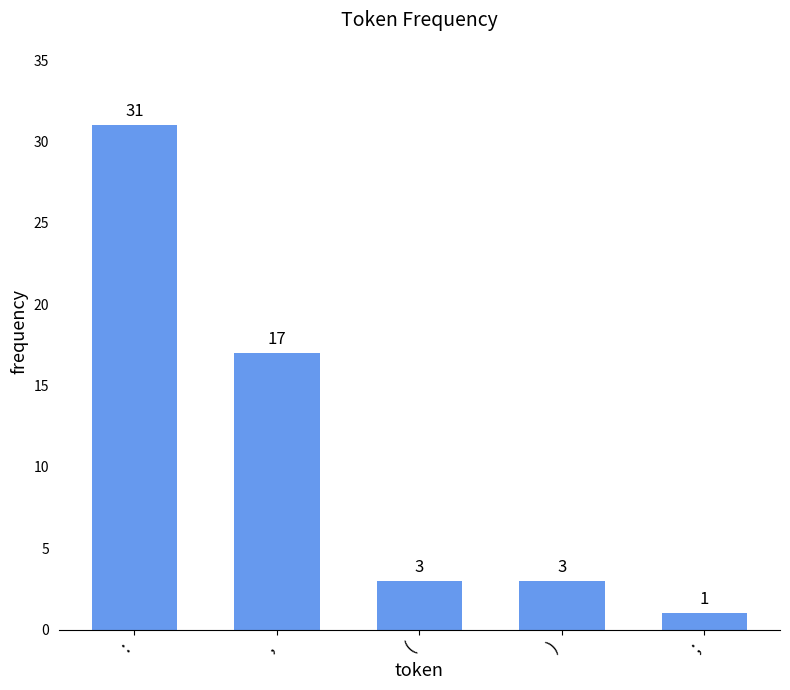

What is the maximum value shown in the chart?

31